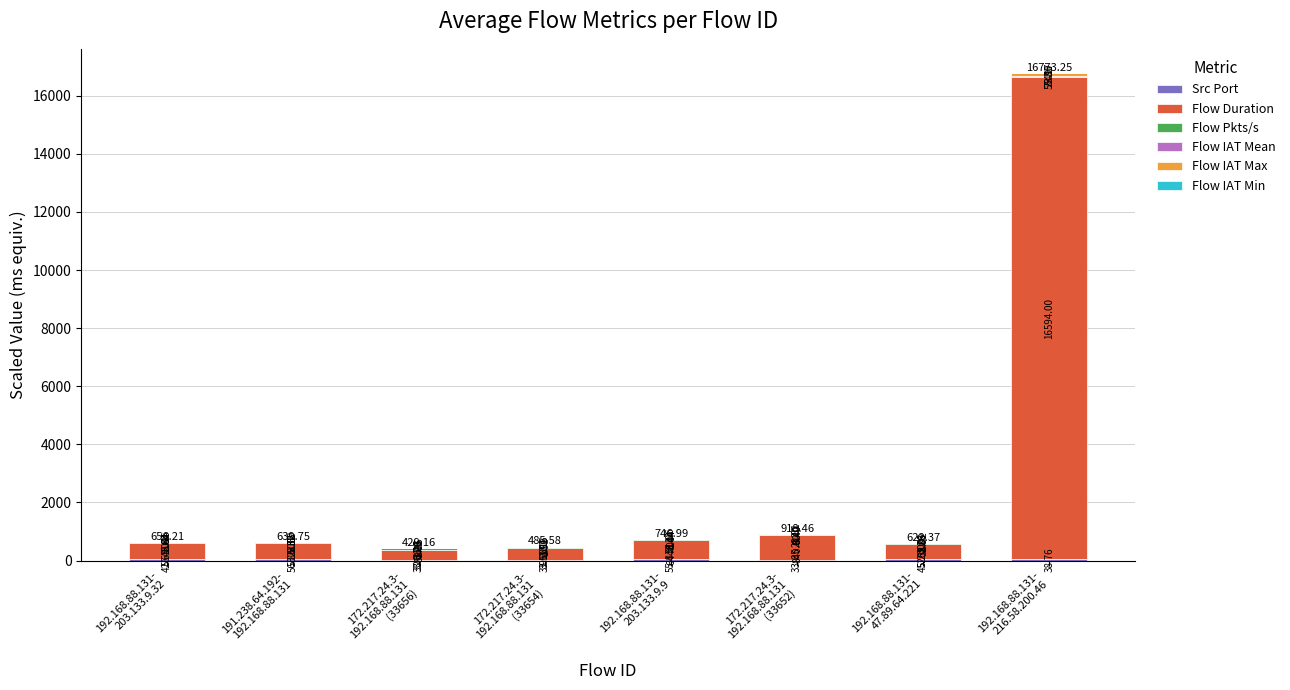

Does the chart contain stacked bars?

Yes